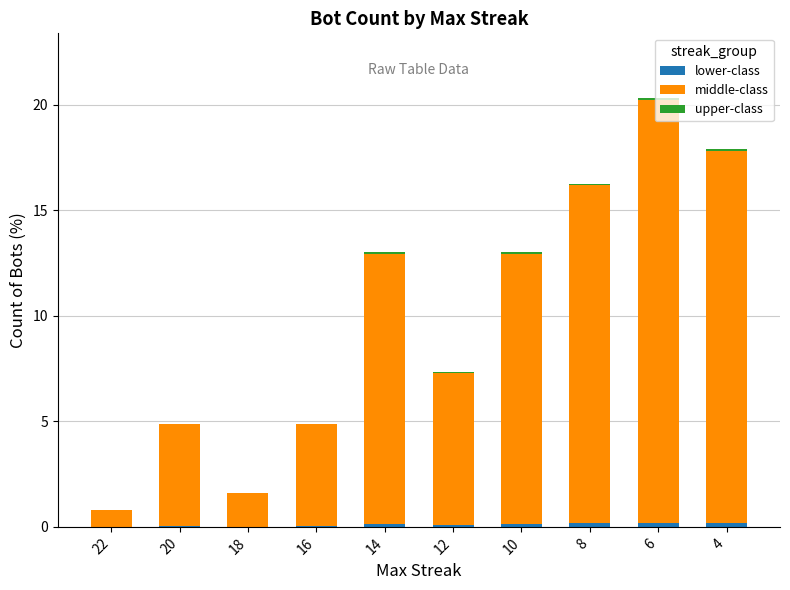

At which category is the sum across all series the highest?

6